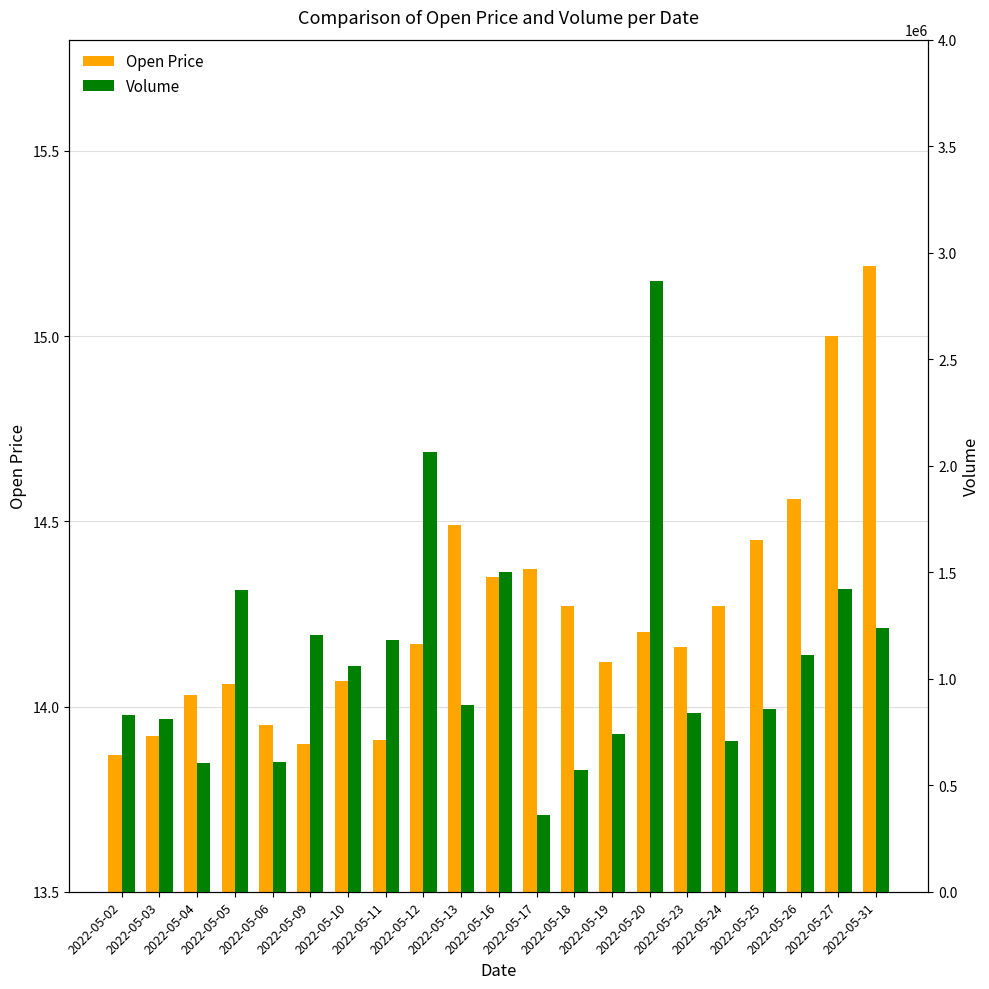

At how many categories does at least one series exceed 679313?

17